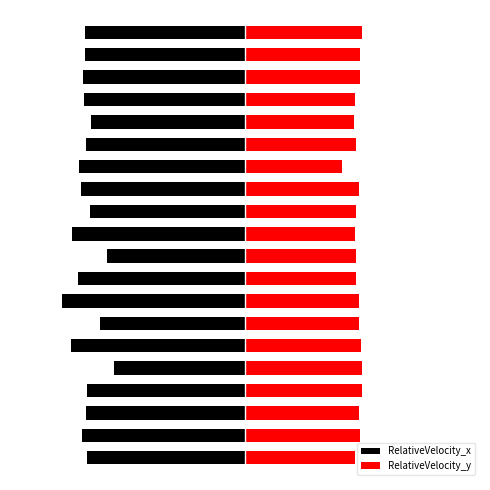

What is the value of the RelativeVelocity_x bar at the 5th from the left?

-0.4